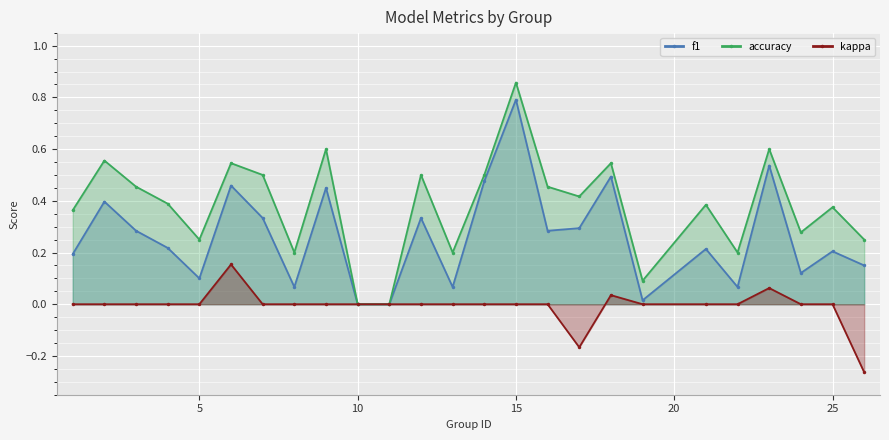

Reading right to left, extract all data points from this chart.

f1: 0.2	0.2	0.1	0.5	0.1	0.2	0.0	0.5	0.3	0.3	0.8	0.5	0.1	0.3	0.0	0.0	0.5	0.1	0.3	0.5	0.1	0.2	0.3	0.4	0.2
accuracy: 0.2	0.4	0.3	0.6	0.2	0.4	0.1	0.5	0.4	0.5	0.9	0.5	0.2	0.5	0.0	0.0	0.6	0.2	0.5	0.5	0.2	0.4	0.5	0.6	0.4
kappa: -0.3	0.0	0.0	0.1	0.0	0.0	0.0	0.0	-0.2	0.0	0.0	0.0	0.0	0.0	0.0	0.0	0.0	0.0	0.0	0.2	0.0	0.0	0.0	0.0	0.0